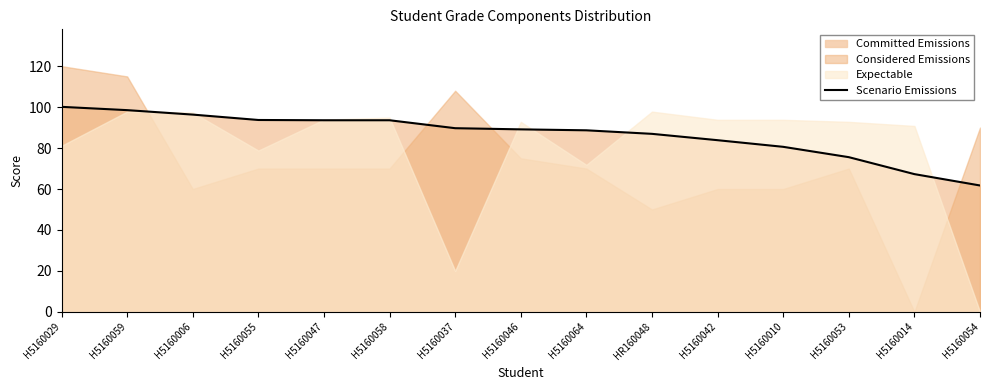

How many lines are shown in the chart?

1